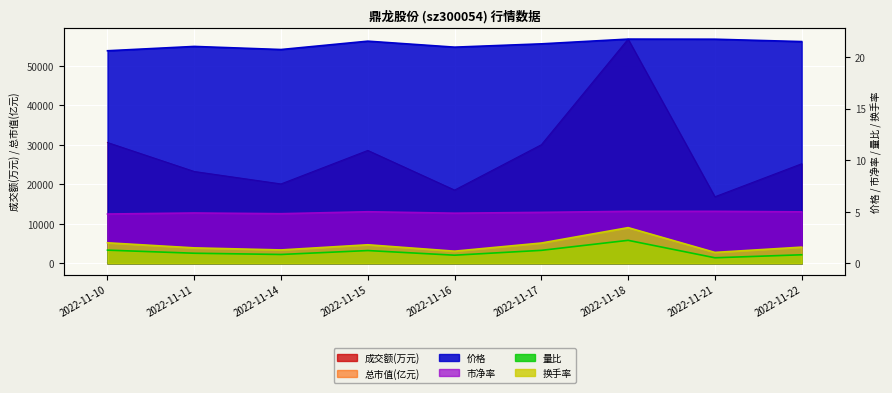

Which series has the largest range (max minus min)?

成交额(万元)